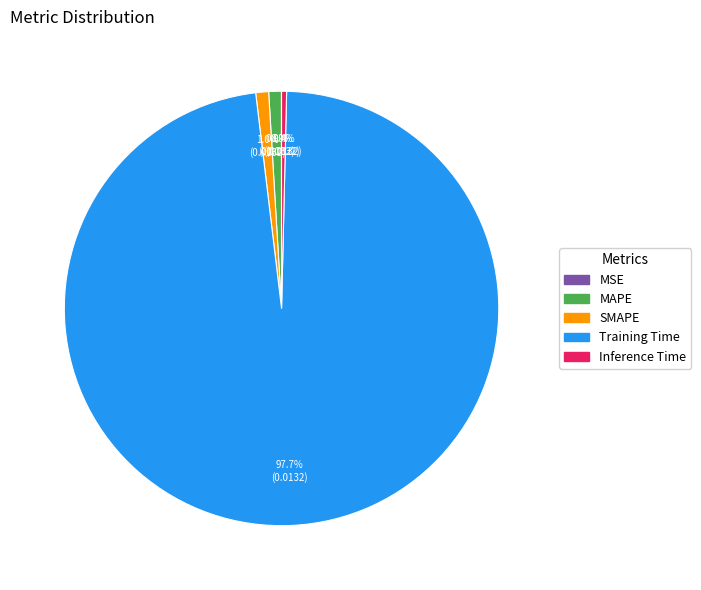

Does Training Time represent more than half of the total?

Yes